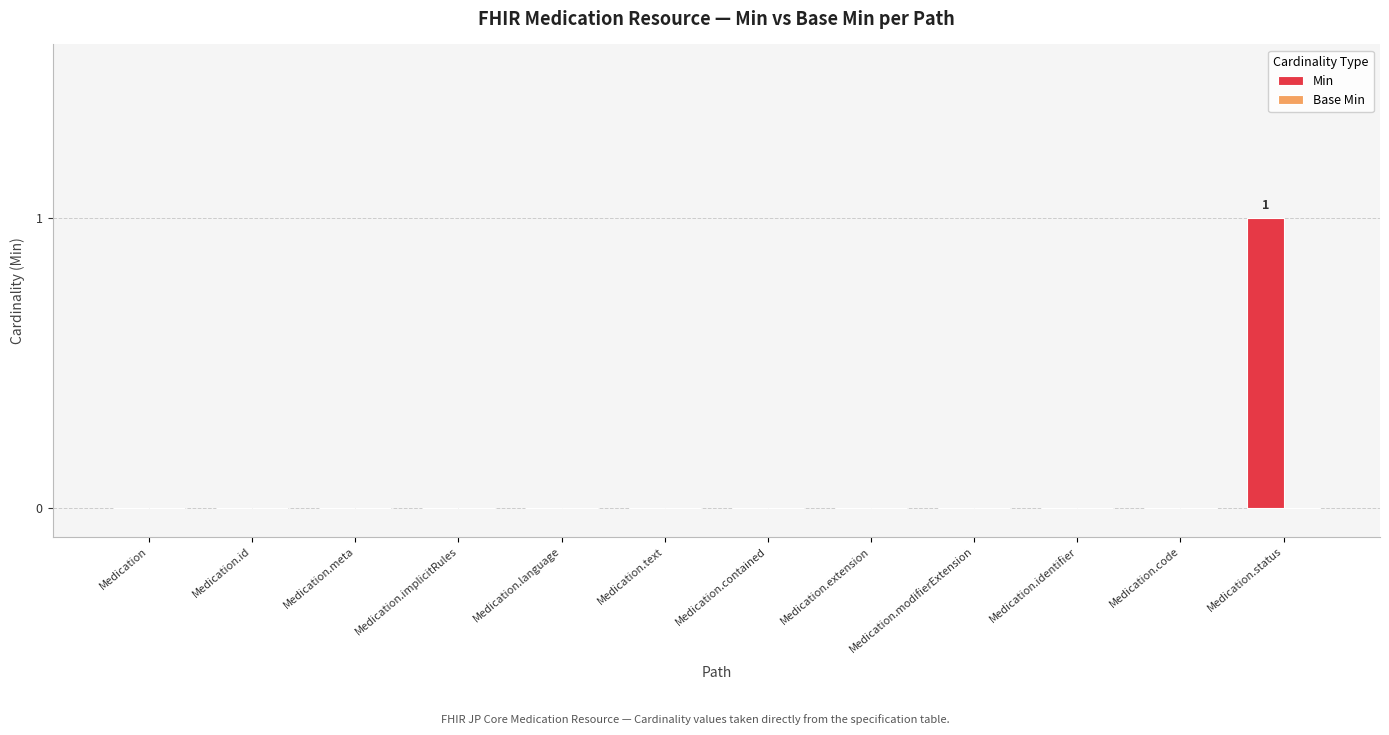

Which has a higher value, Medication.status or Medication.identifier?

Medication.status